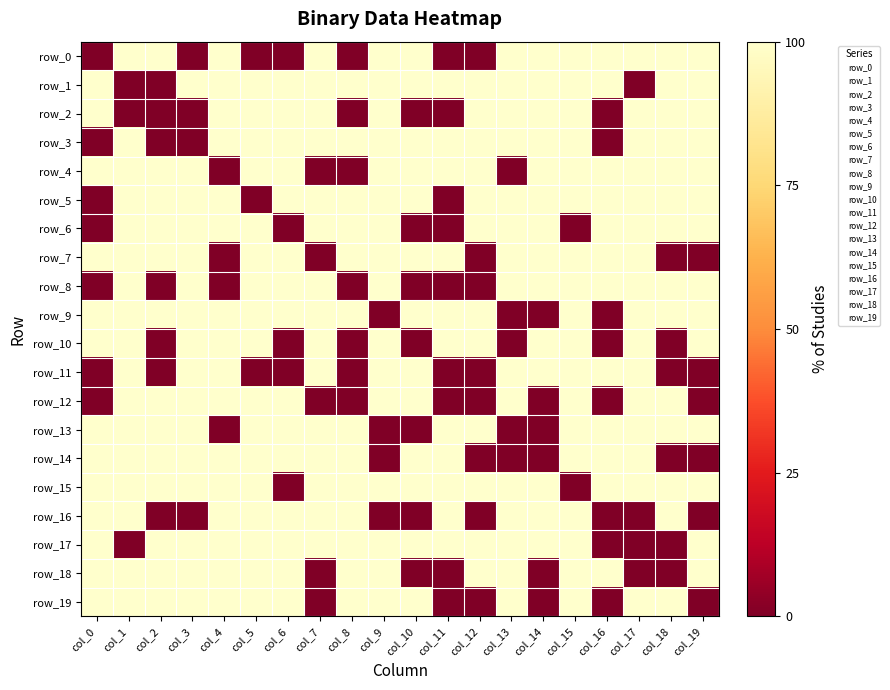

Reading left to right, list all the values displayed in this chart.

row_0: 0	100	100	0	100	0	0	100	0	100	100	0	0	100	100	100	100	100	100	100
row_1: 100	0	0	100	100	100	100	100	100	100	100	100	100	100	100	100	100	0	100	100
row_2: 100	0	0	0	100	100	100	100	0	100	0	0	100	100	100	100	0	100	100	100
row_3: 0	100	0	0	100	100	100	100	100	100	100	100	100	100	100	100	0	100	100	100
row_4: 100	100	100	100	0	100	100	0	0	100	100	100	100	0	100	100	100	100	100	100
row_5: 0	100	100	100	100	0	100	100	100	100	100	0	100	100	100	100	100	100	100	100
row_6: 0	100	100	100	100	100	0	100	100	100	0	0	100	100	100	0	100	100	100	100
row_7: 100	100	100	100	0	100	100	0	100	100	100	100	0	100	100	100	100	100	0	0
row_8: 0	100	0	100	0	100	100	100	0	100	0	0	0	100	100	100	100	100	100	100
row_9: 100	100	100	100	100	100	100	100	100	0	100	100	100	0	0	100	0	100	100	100
row_10: 100	100	0	100	100	100	0	100	0	100	0	100	100	0	100	100	0	100	0	100
row_11: 0	100	0	100	100	0	0	100	0	100	100	0	0	100	100	100	100	100	0	0
row_12: 0	100	100	100	100	100	100	0	0	100	100	0	0	100	0	100	0	100	100	0
row_13: 100	100	100	100	0	100	100	100	100	0	0	100	100	0	0	100	100	100	100	100
row_14: 100	100	100	100	100	100	100	100	100	0	100	100	0	0	0	100	100	100	0	0
row_15: 100	100	100	100	100	100	0	100	100	100	100	100	100	100	100	0	100	100	100	100
row_16: 100	100	0	0	100	100	100	100	100	0	0	100	0	100	100	100	0	0	100	0
row_17: 100	0	100	100	100	100	100	100	100	100	100	100	100	100	100	100	0	0	0	100
row_18: 100	100	100	100	100	100	100	0	100	100	0	0	100	100	0	100	100	0	0	100
row_19: 100	100	100	100	100	100	100	0	100	100	100	0	0	100	0	100	0	100	100	0